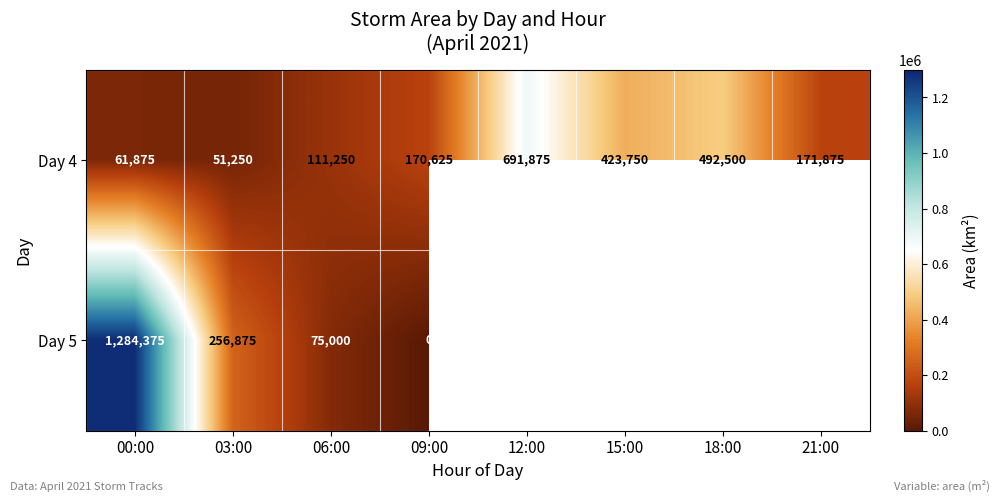

The value of Day 4 at 21:00 is 85899.8. True or false?

False